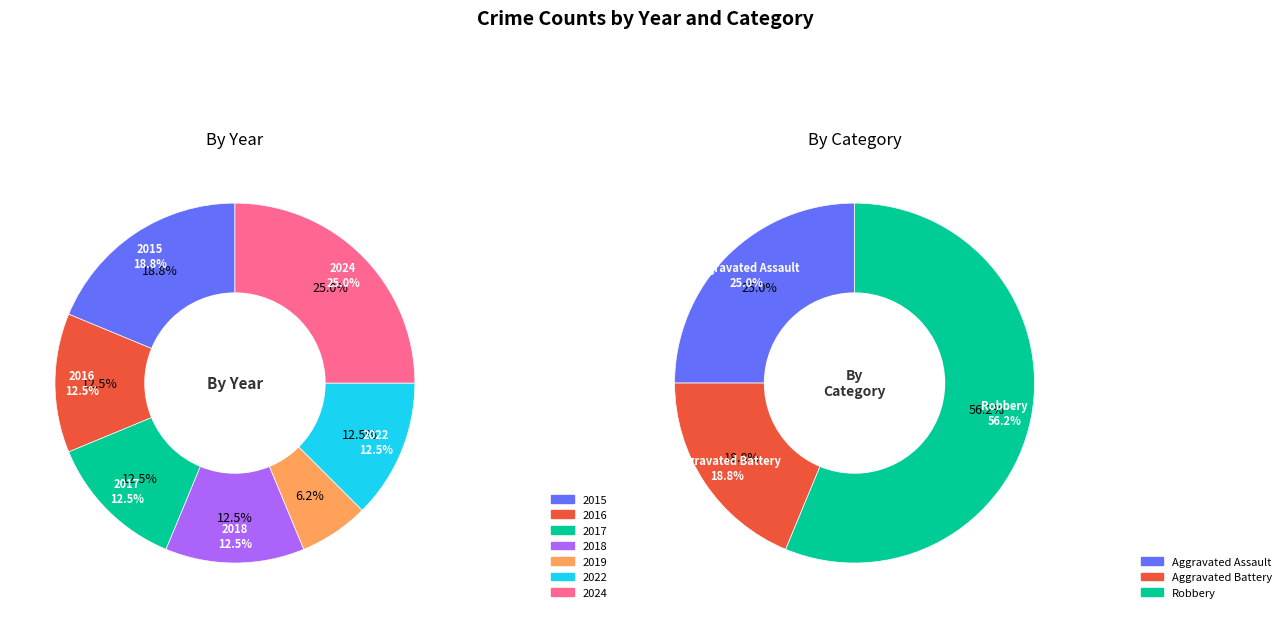

What percentage is the 2018 slice, to the nearest percent?

12%